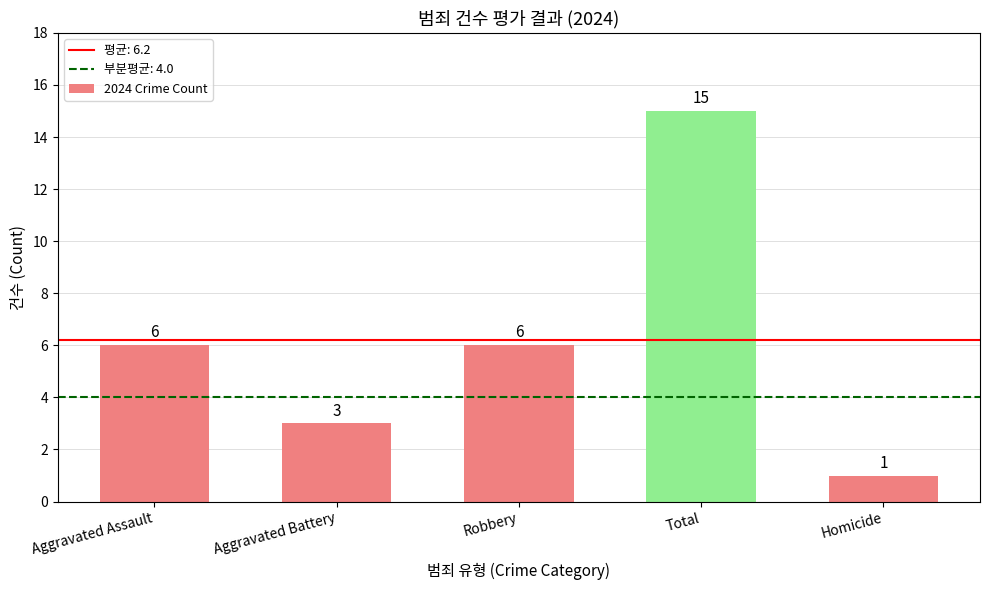

Between Aggravated Assault and Homicide, which is larger?

Aggravated Assault